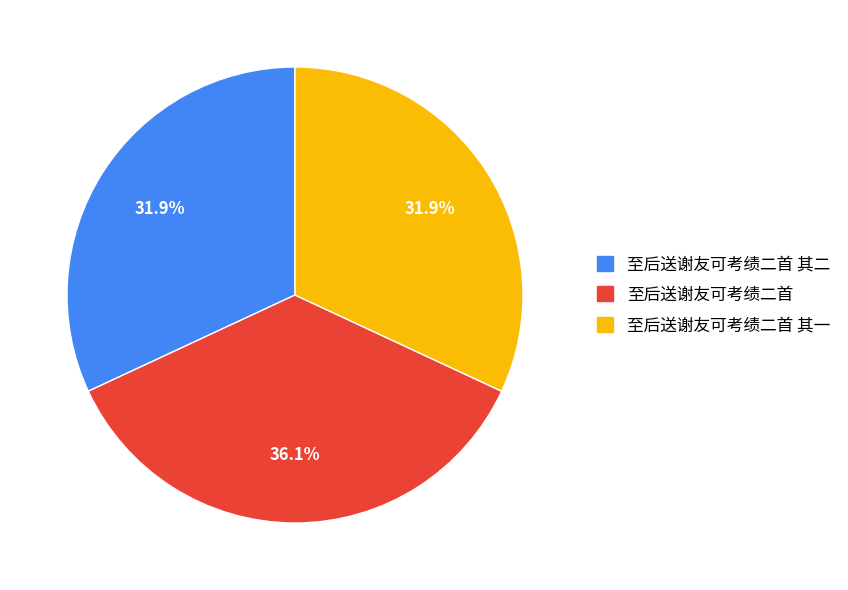

What is the ratio of the value at 至后送谢友可考绩二首 其一 to the value at 至后送谢友可考绩二首 其二?

1.0